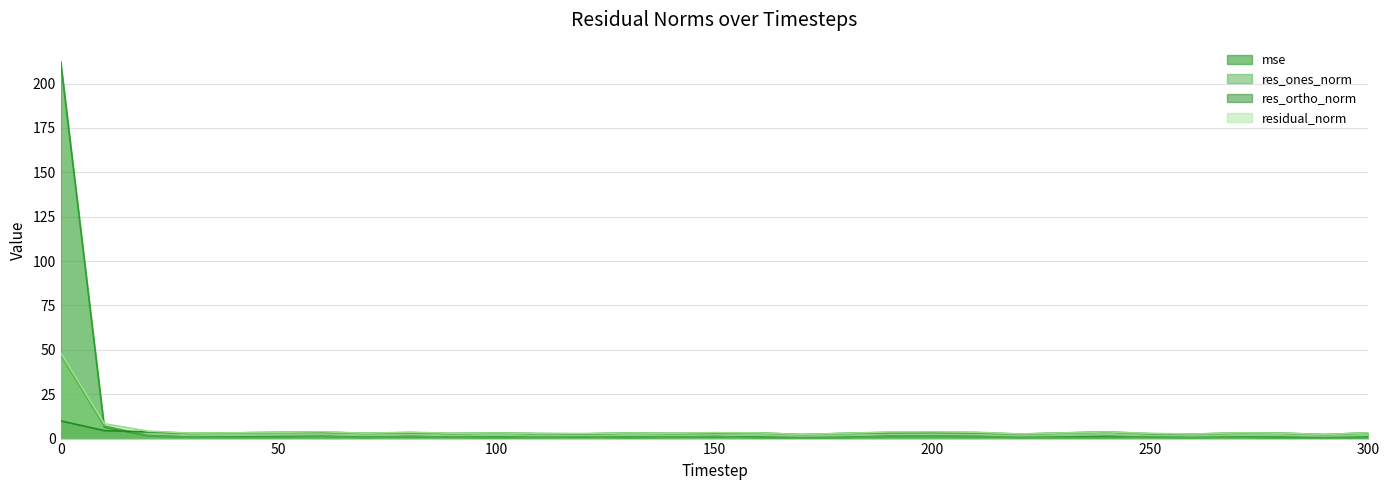

At 20, list the series in order from smallest to largest.

mse, res_ones_norm, res_ortho_norm, residual_norm